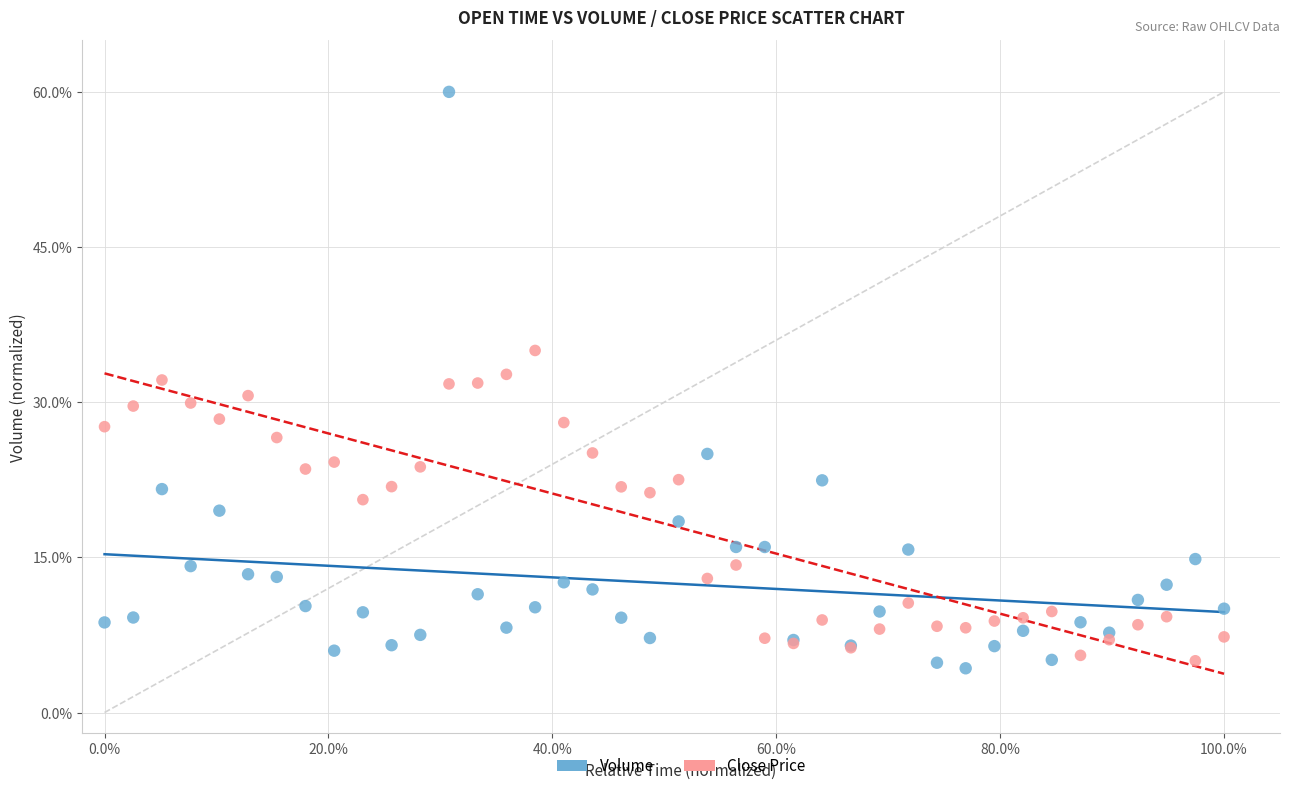

What is the X range (max minus min) for the scatter plot?

100.0